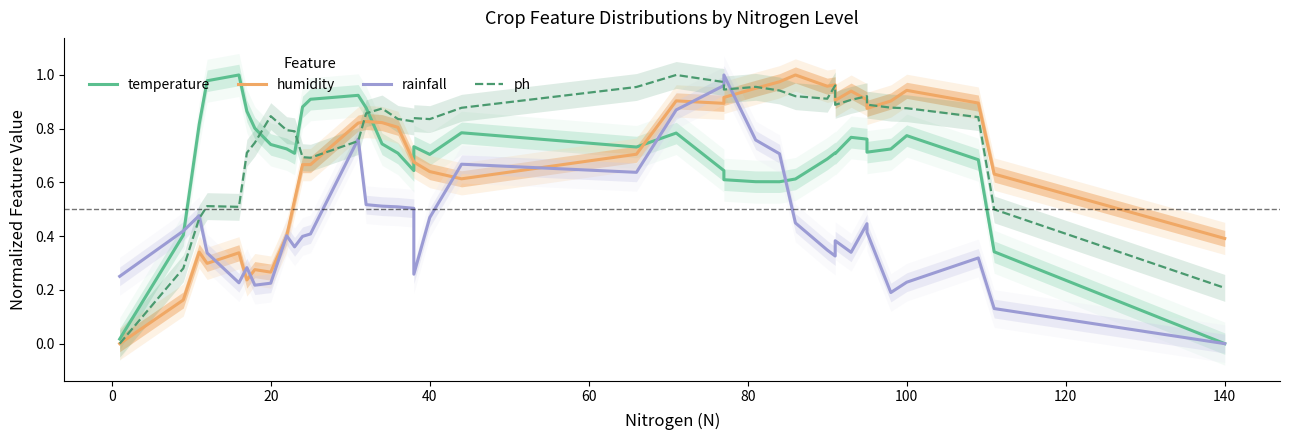

Is it true that temperature equals 0.3 at 140?

False